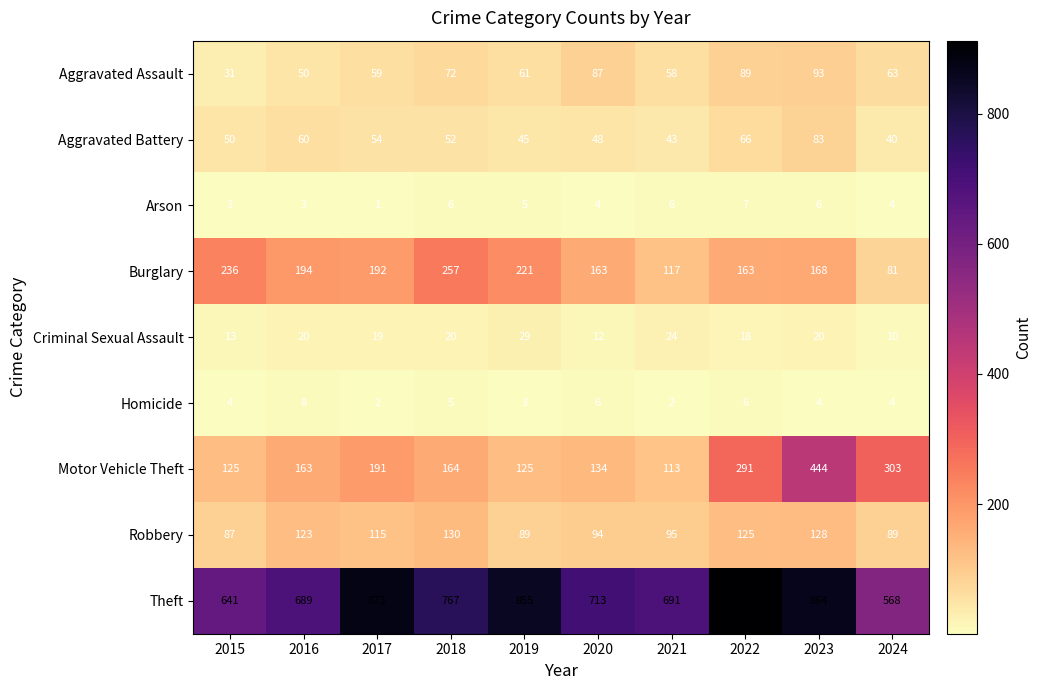

What is the sum of the Arson values at 2021 and 2019?

11